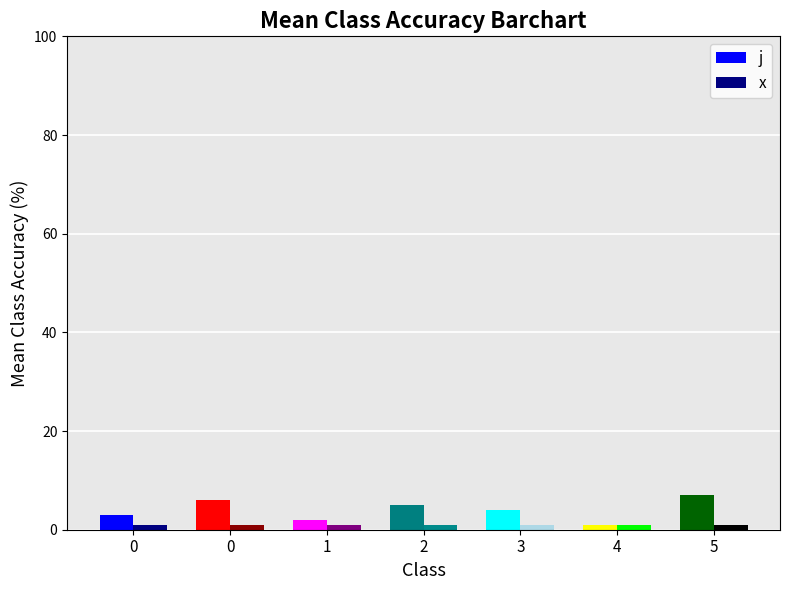

List the series in order of their peak value, highest first.

j, x